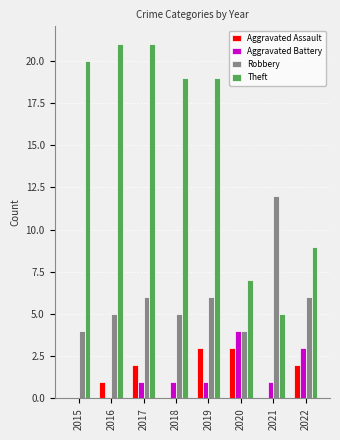

What is the highest value of the Aggravated Battery series?

4